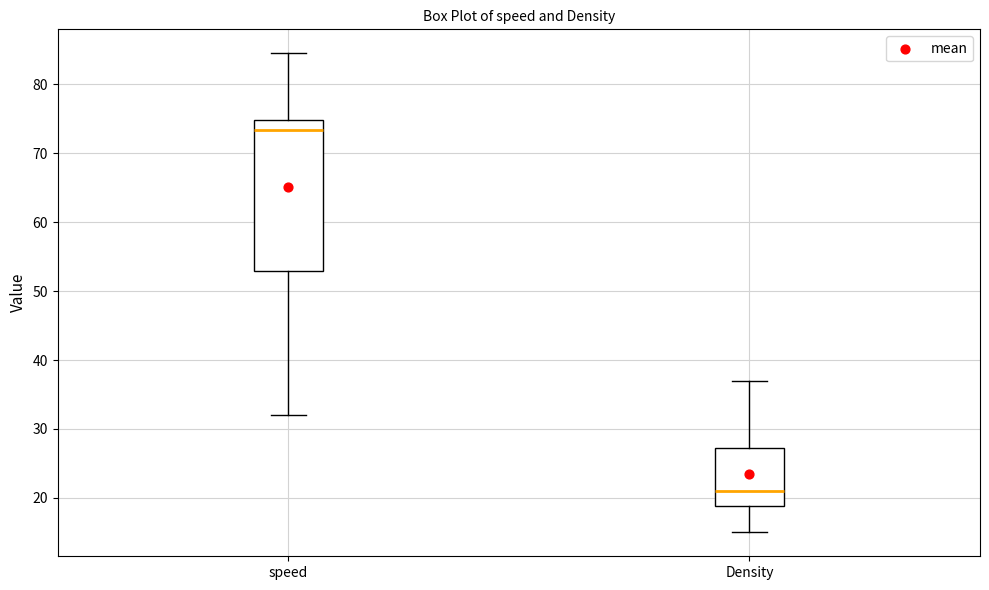

Reading left to right, read every box against the y-axis: the position of its median line, the range the box covers, and the ends of its whiskers. The values are not printed on the chart, so give them approximately, as read against the axis.

speed: median 73, box 53 to 75, whiskers 32 to 85
Density: median 21, box 19 to 27, whiskers 15 to 37